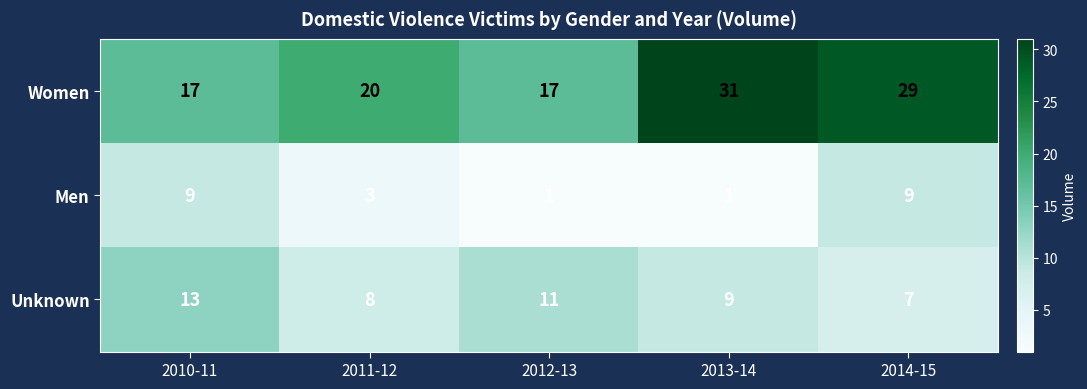

Which category has the lowest value in the Unknown series?

2014-15